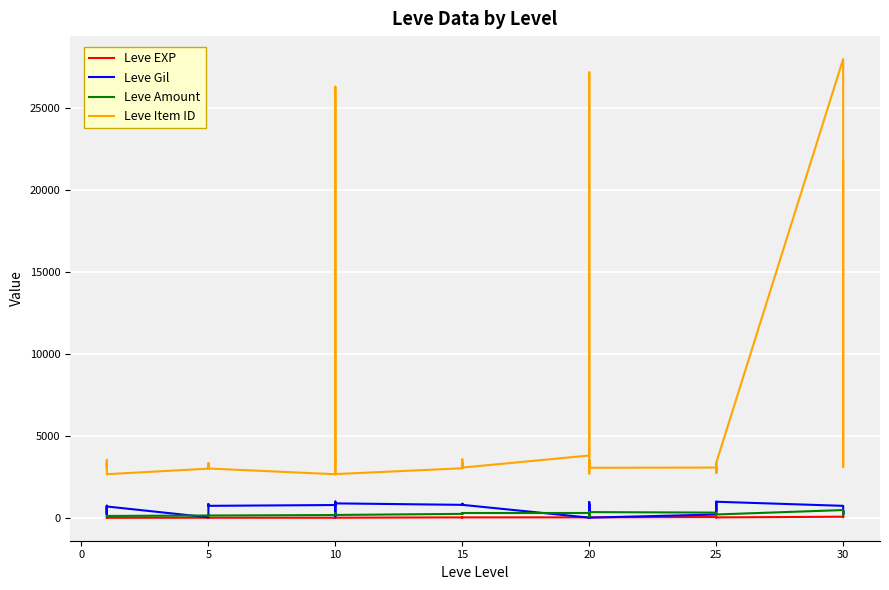

At which category does Leve Gil reach its first local peak?

5